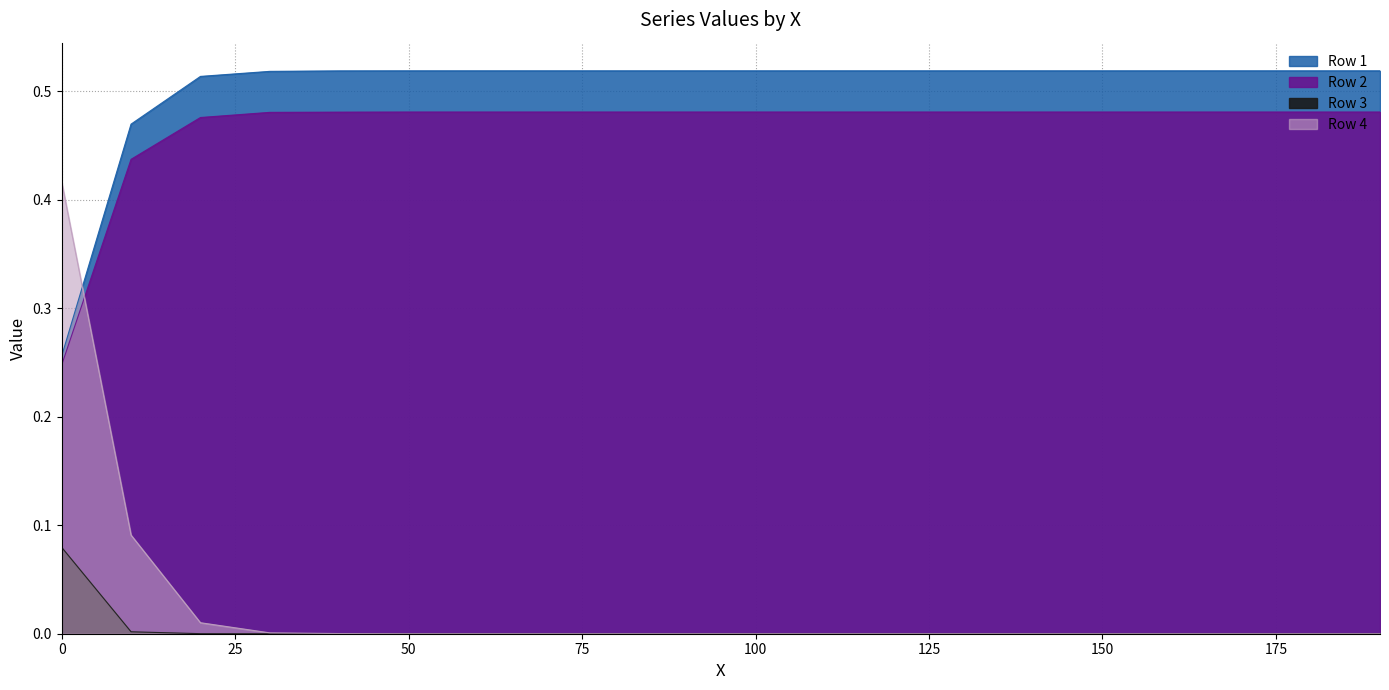

What is the difference between the second highest and minimum values in the Row 4 series?

0.1